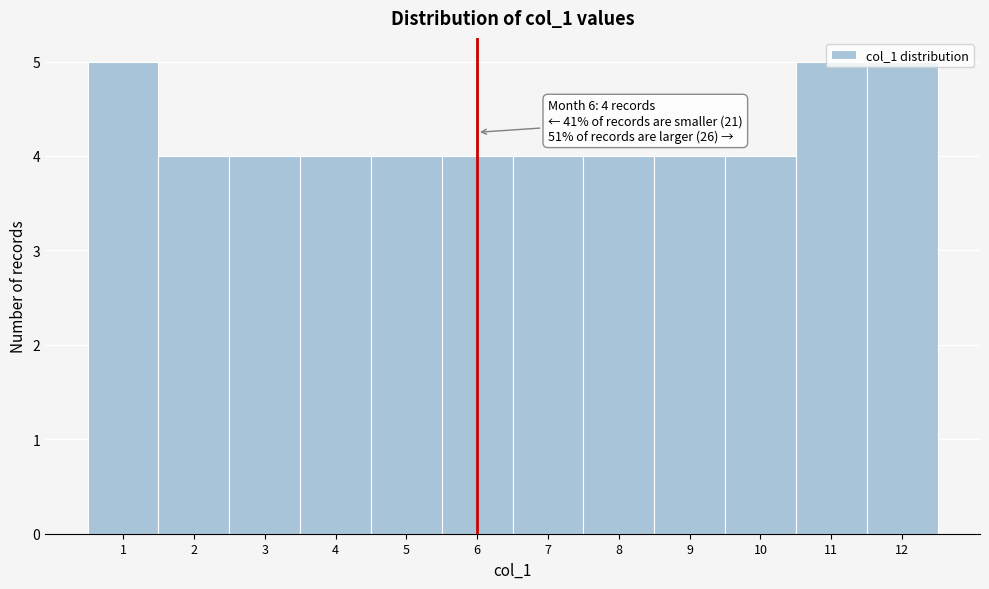

What is the minimum value shown in the chart?

4